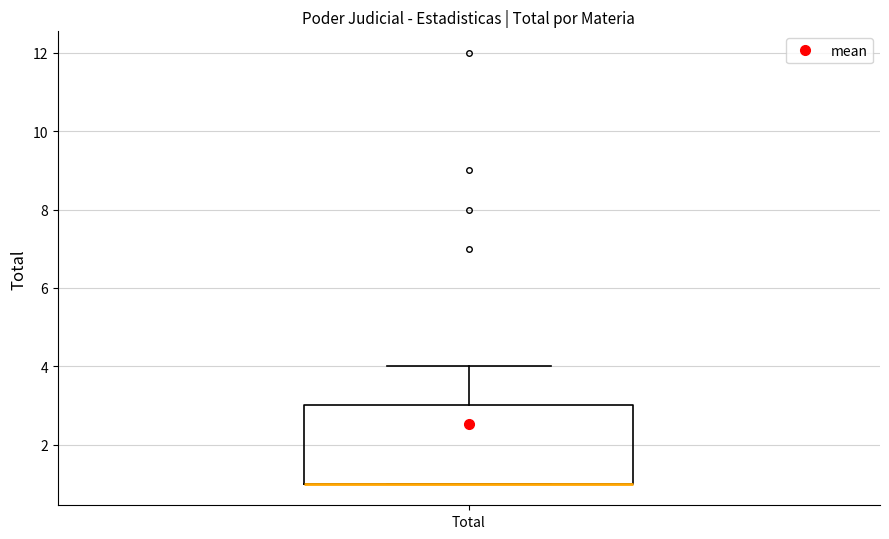

Where does the upper whisker of the box for Total end on the y-axis? The values are not printed on the chart, so give them approximately, as read against the axis.

4